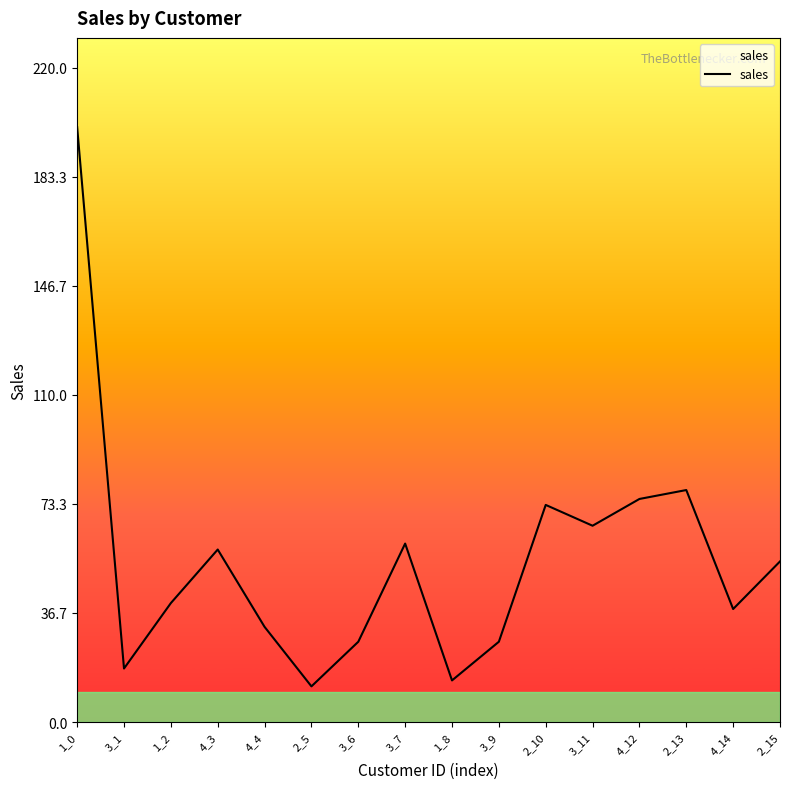

Which has a higher value, 1_8 or 4_14?

4_14